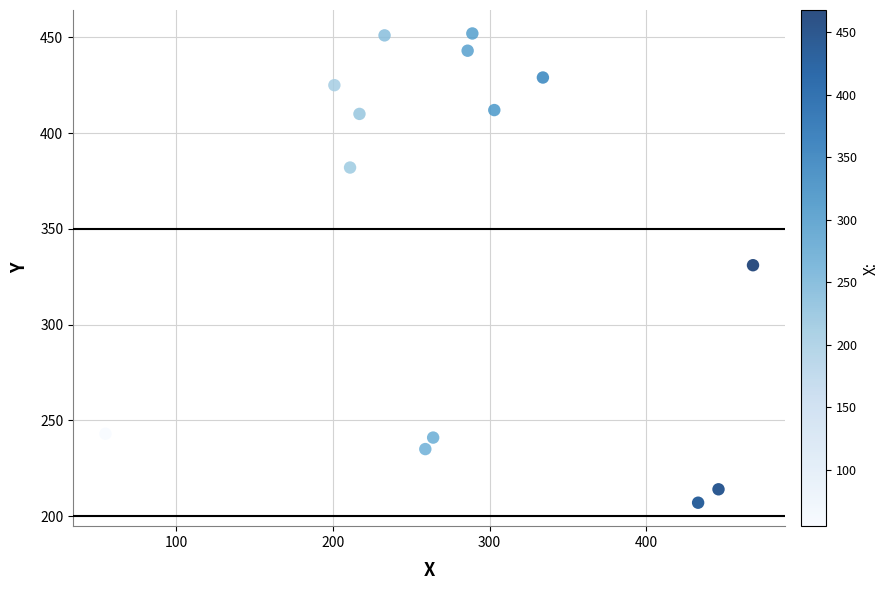

What is the range of X values (max minus min)?

413